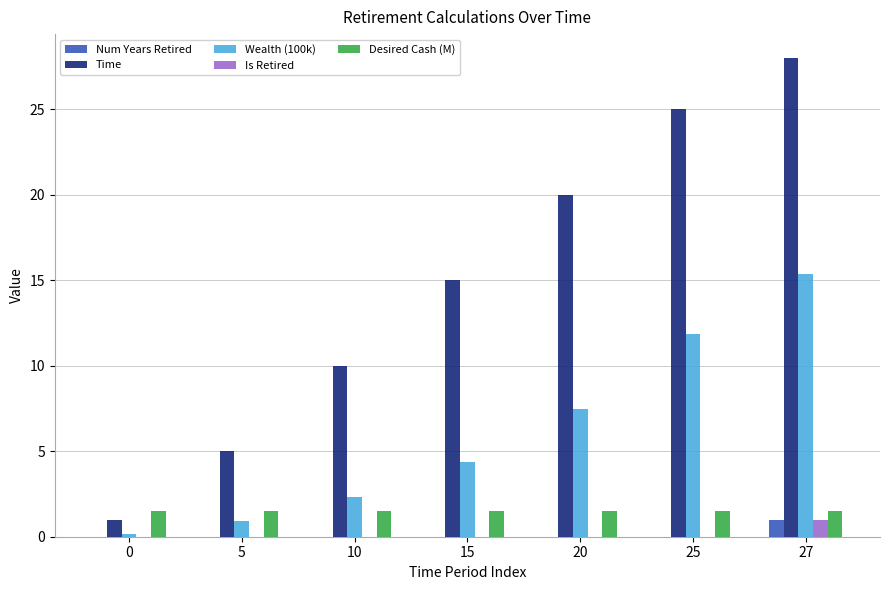

Reading left to right, list all the values displayed in this chart.

Num Years Retired: 0.0	0.0	0.0	0.0	0.0	0.0	1.0
Time: 1.0	5.0	10.0	15.0	20.0	25.0	28.0
Wealth (100k): 0.2	0.9	2.3	4.4	7.5	11.9	15.3
Is Retired: 0.0	0.0	0.0	0.0	0.0	0.0	1.0
Desired Cash (M): 1.5	1.5	1.5	1.5	1.5	1.5	1.5